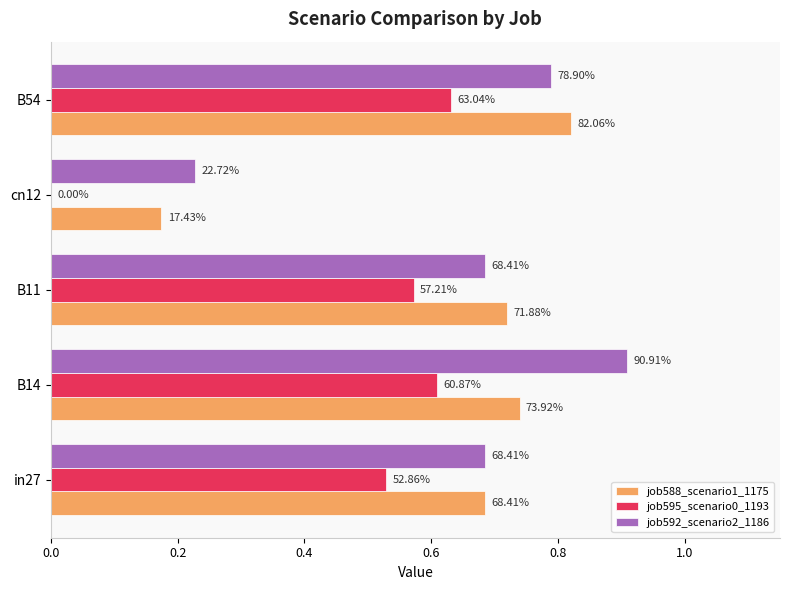

List the series in order of their overall mean, highest first.

job592_scenario2_1186, job588_scenario1_1175, job595_scenario0_1193